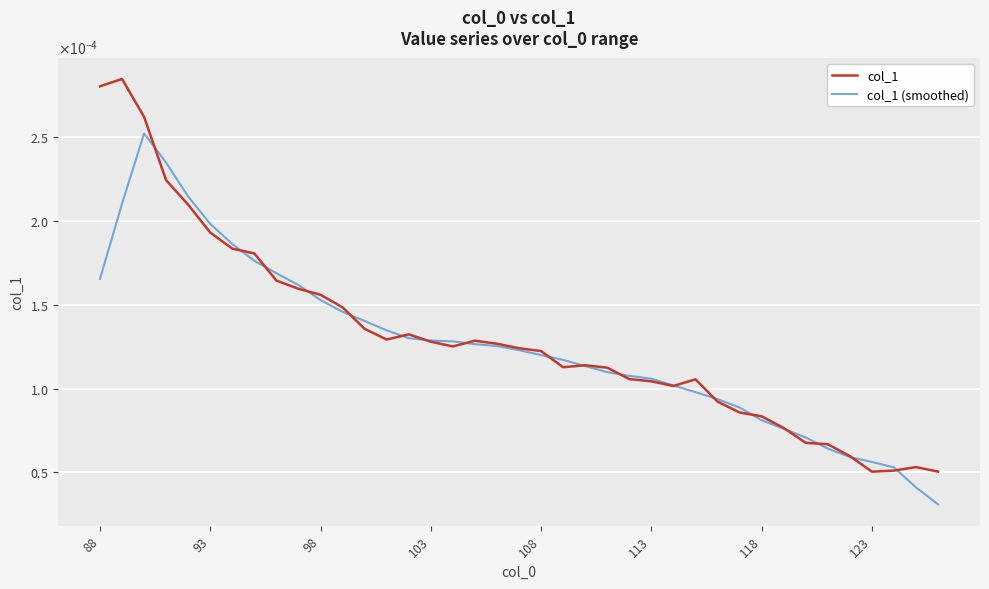

Which series ends up on top after the final intersection of col_1 and col_1 (smoothed)?

col_1